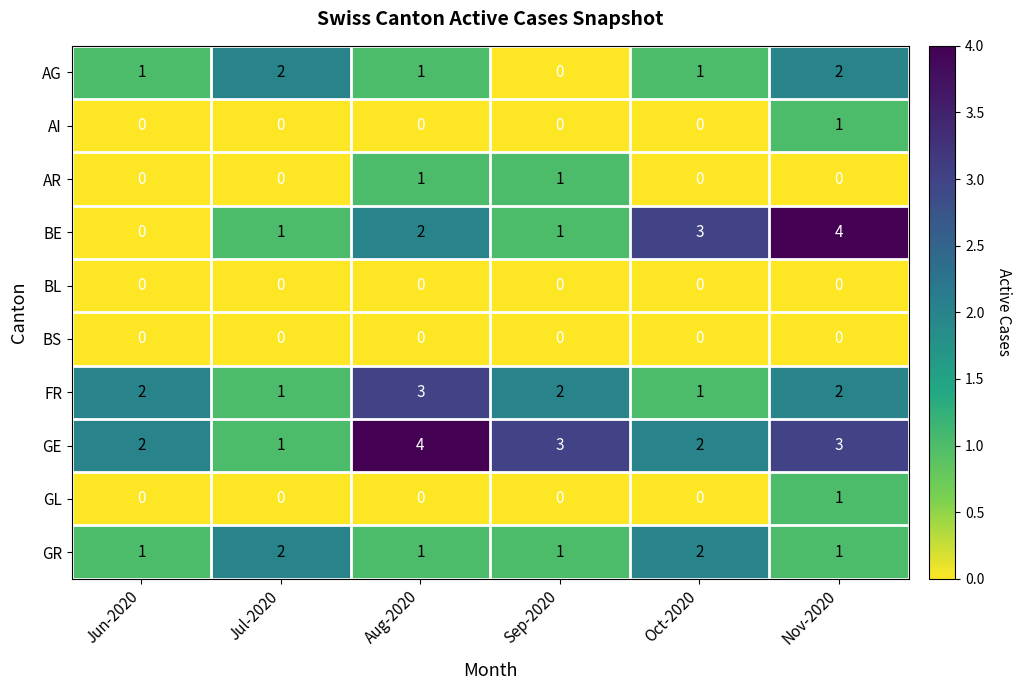

How many values in BE are above zero?

5